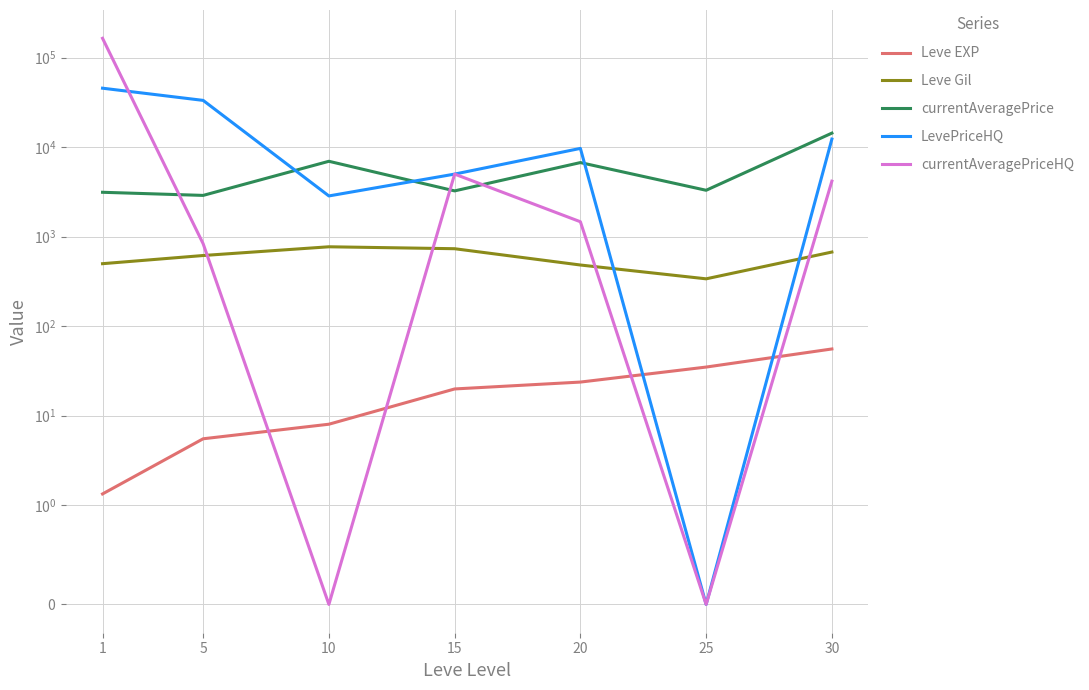

What is the value of the Leve Gil point at the 7th from the left?

672.5